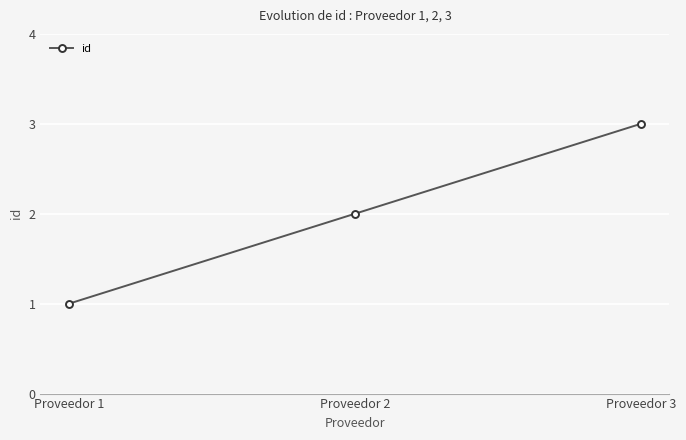

Which has a higher value, Proveedor 2 or Proveedor 1?

Proveedor 2